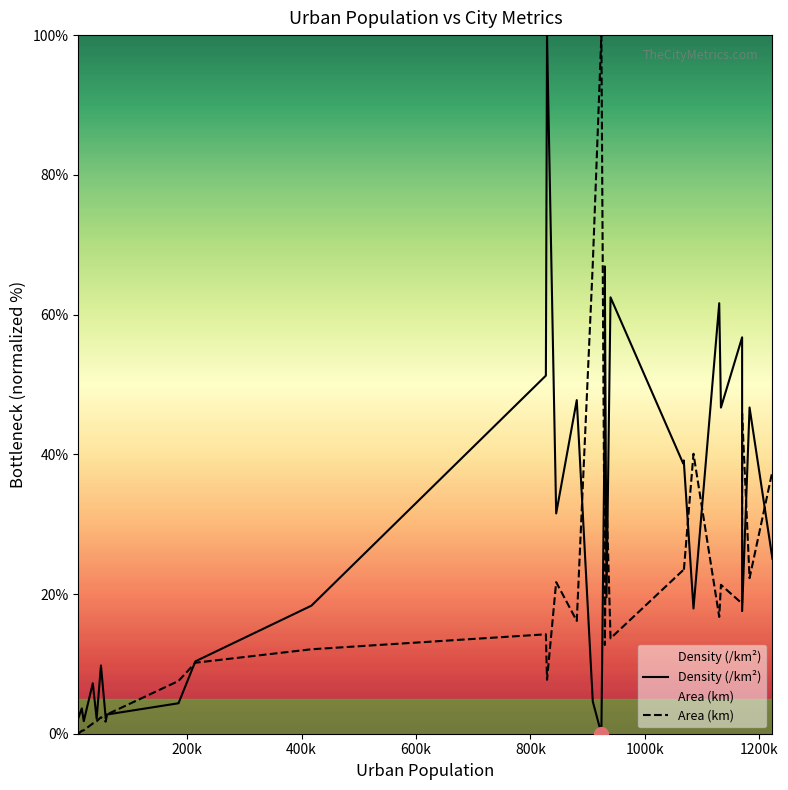

Rank the series by their maximum value, from lowest to highest.

Density (/km²), Area (km)